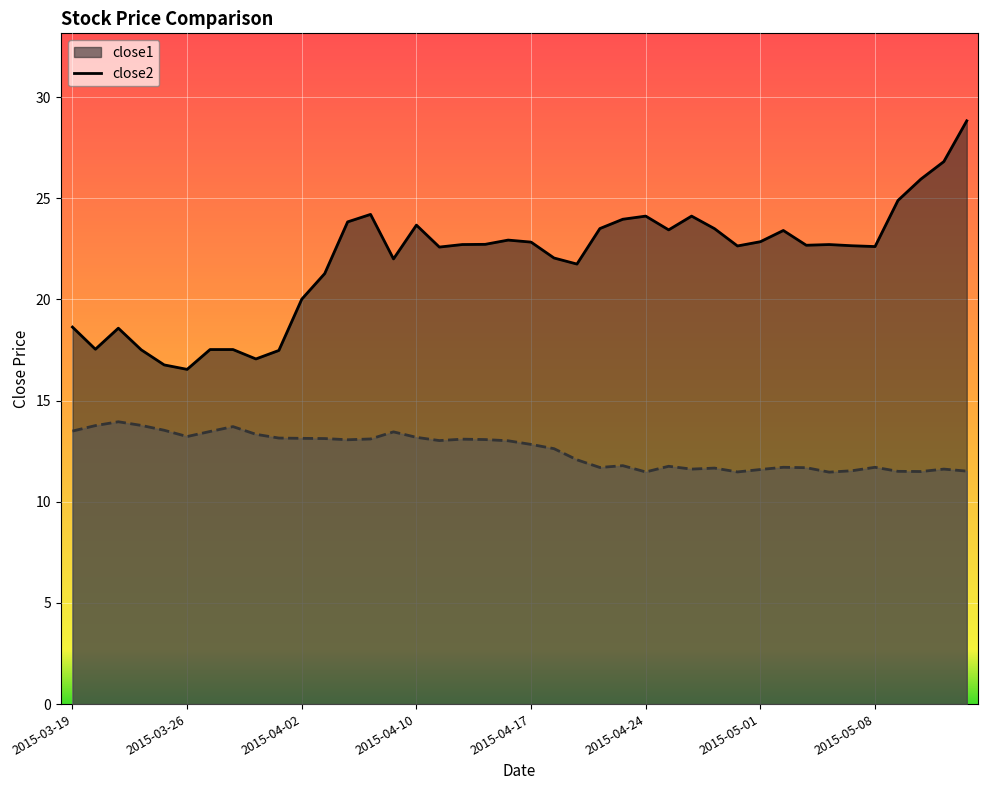

What position from the right is 2015-04-30?

11